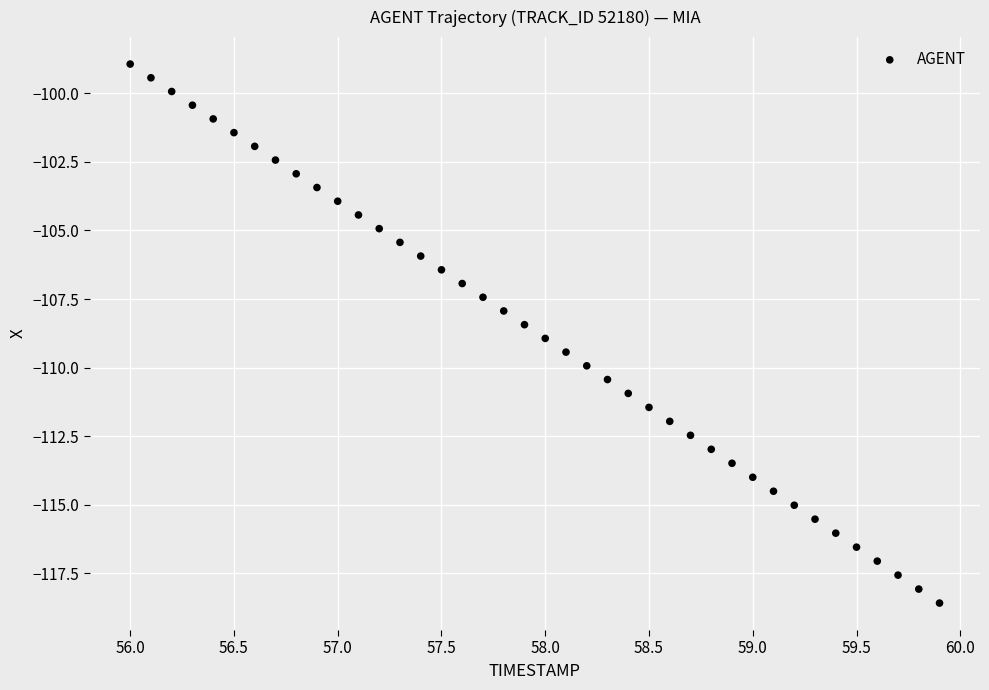

What is the range of X values (max minus min)?

3.9